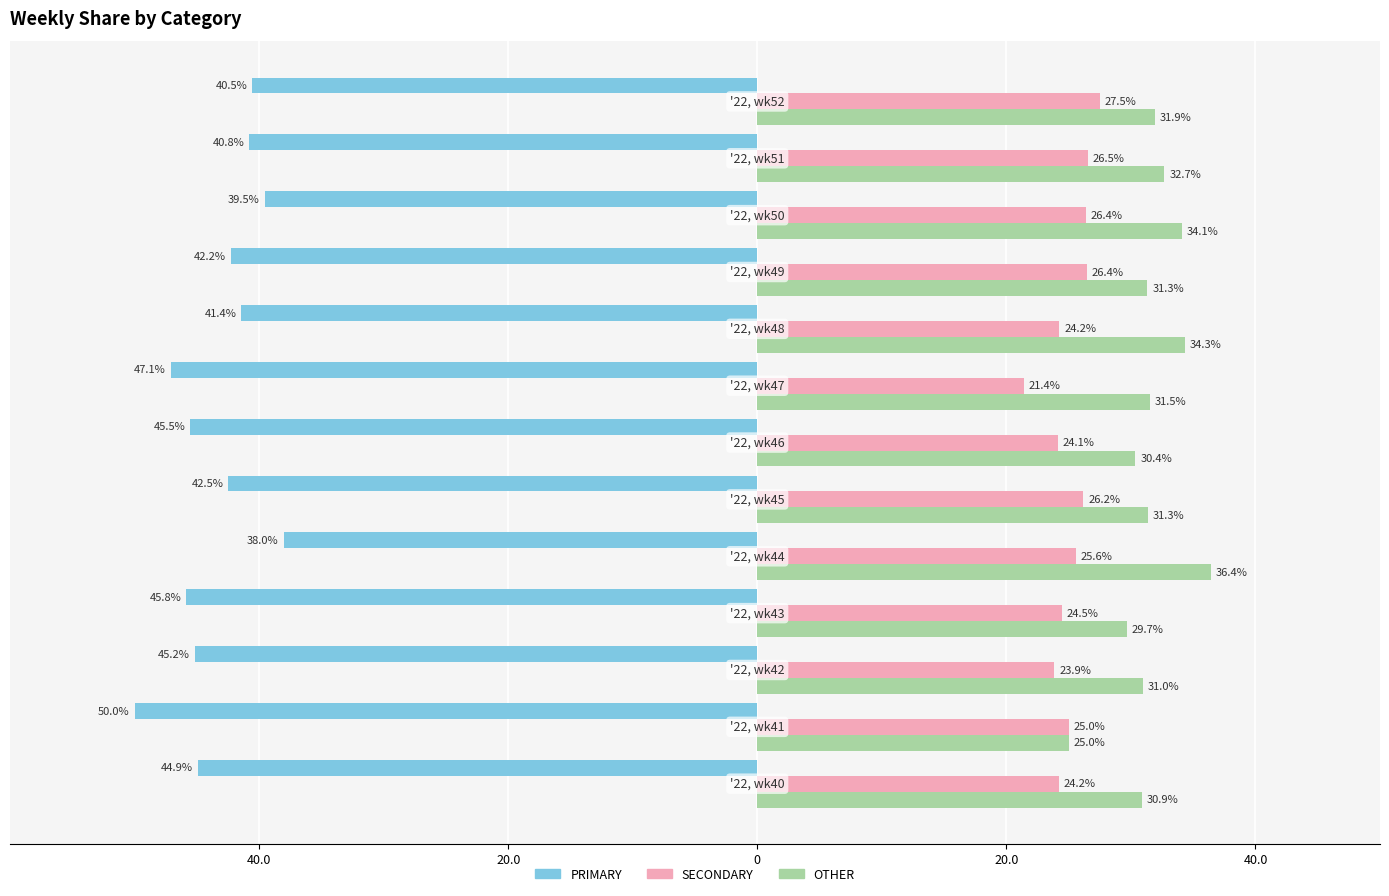

What is the value of the PRIMARY bar at the 8th from the left?

-47.1